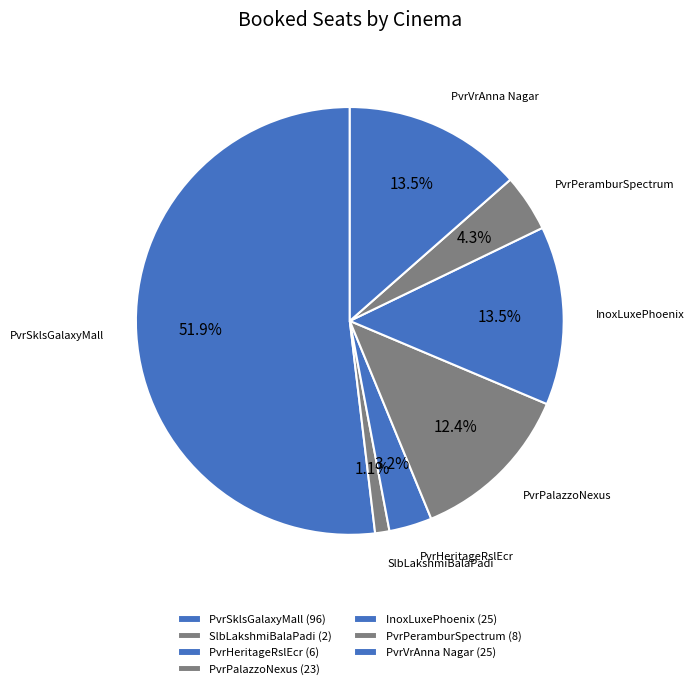

How many slices are in this pie chart?

7